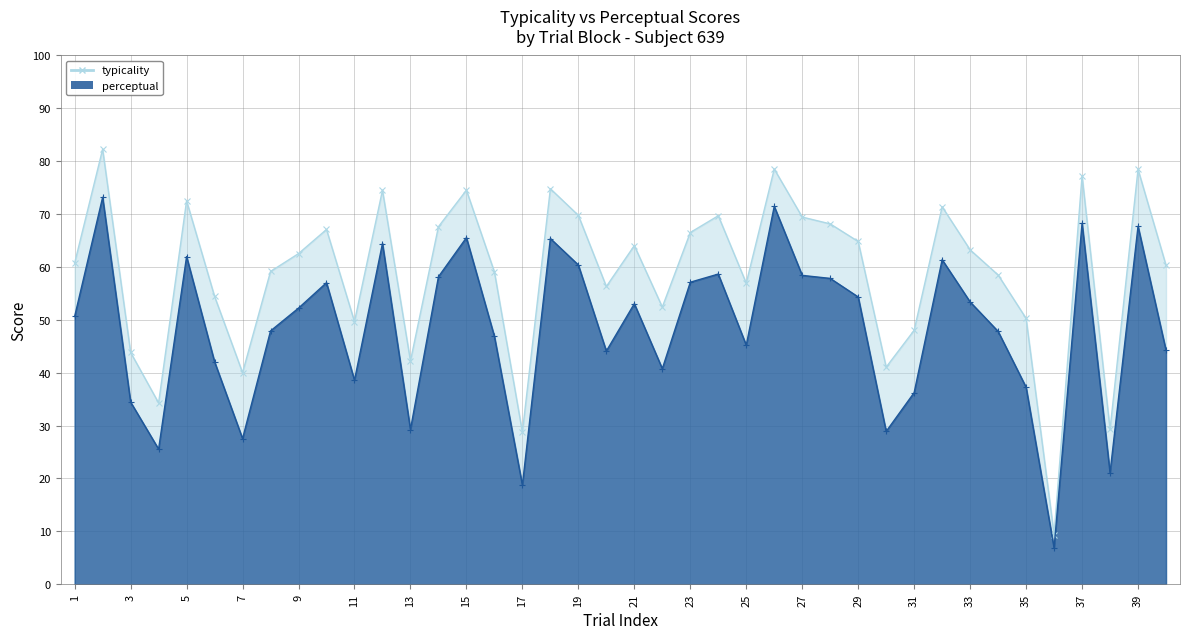

True or false: perceptual has a value of 40.3 at 19.

False